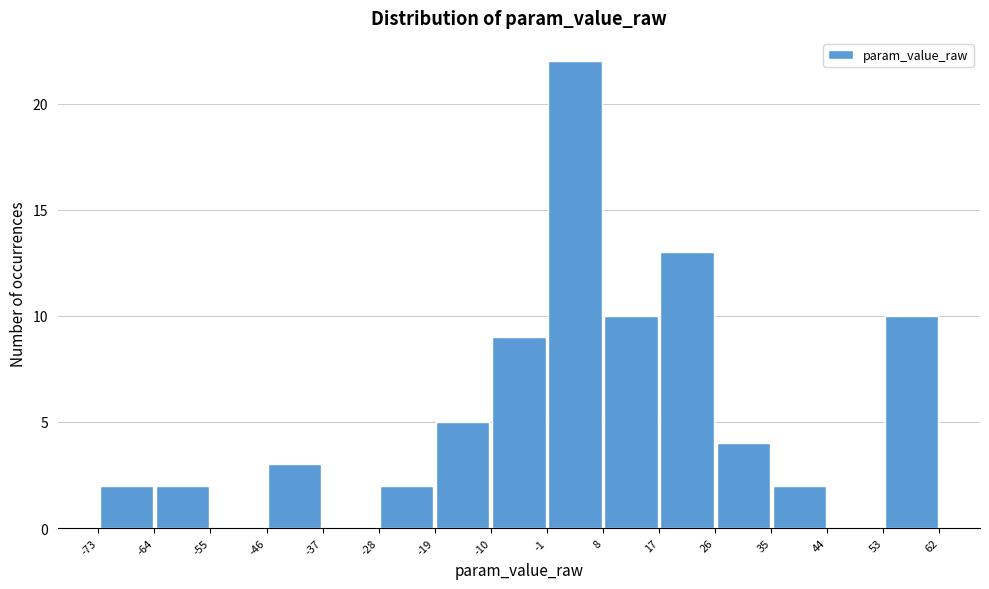

Reading left to right, list every bar in this chart as the range it spans on the x-axis followed by its height. The values are not printed on the chart, so give them approximately, as read against the axis.

-73 to -64: 2
-64 to -55: 2
-55 to -46: 0
-46 to -37: 3
-37 to -28: 0
-28 to -19: 2
-19 to -10: 5
-10 to -1: 9
-1 to 8: 22
8 to 17: 10
17 to 26: 13
26 to 35: 4
35 to 44: 2
44 to 53: 0
53 to 62: 10